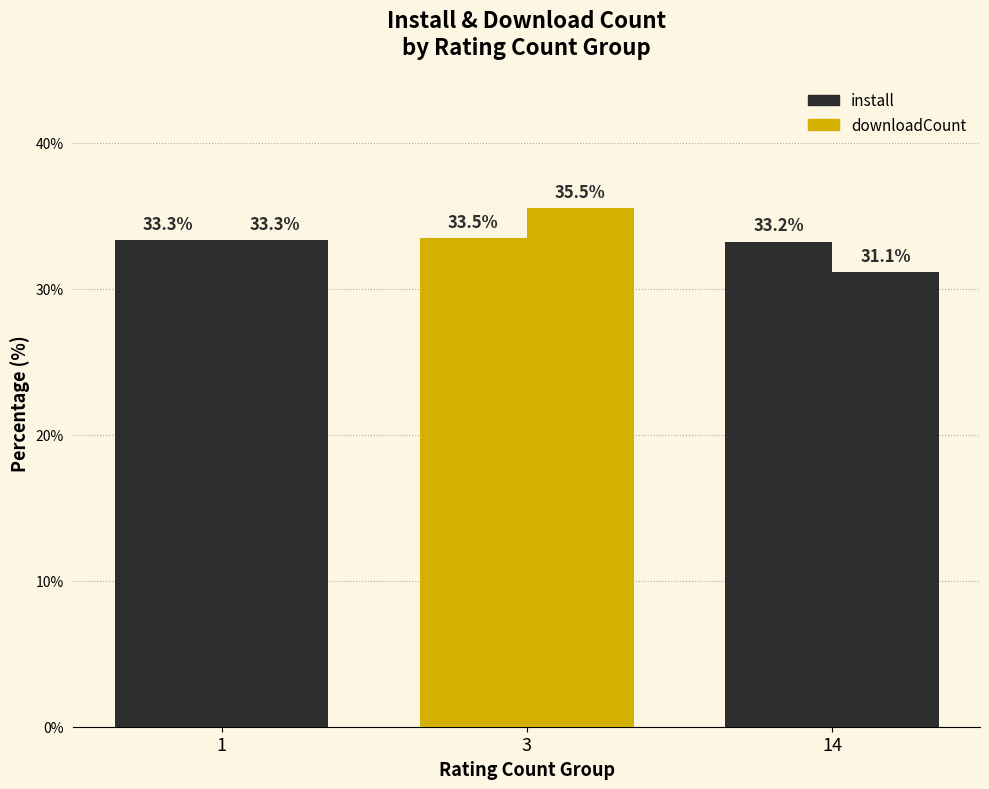

Which series has the largest range (max minus min)?

downloadCount